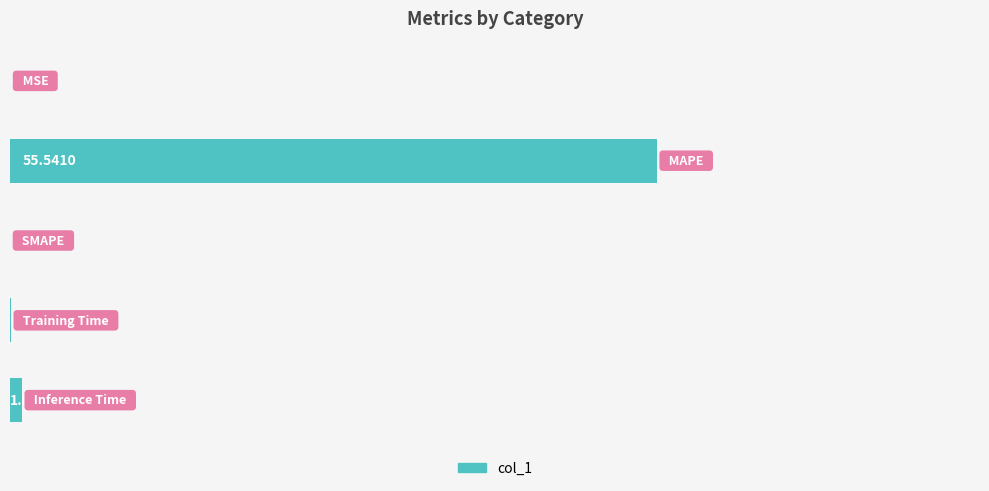

Are the bars horizontal?

Yes